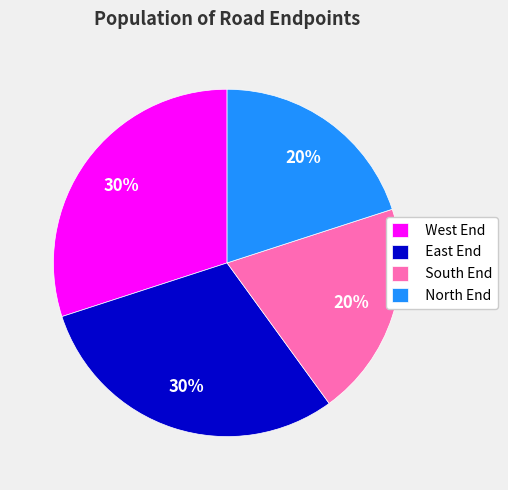

Do East End and West End together represent more than half of the pie?

Yes